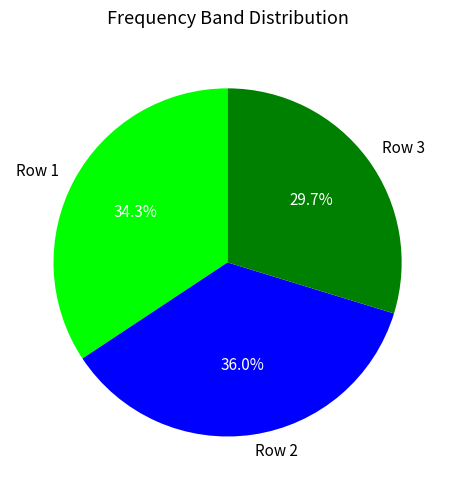

Combined, what portion of the pie is Row 1 and Row 2?

70.3%